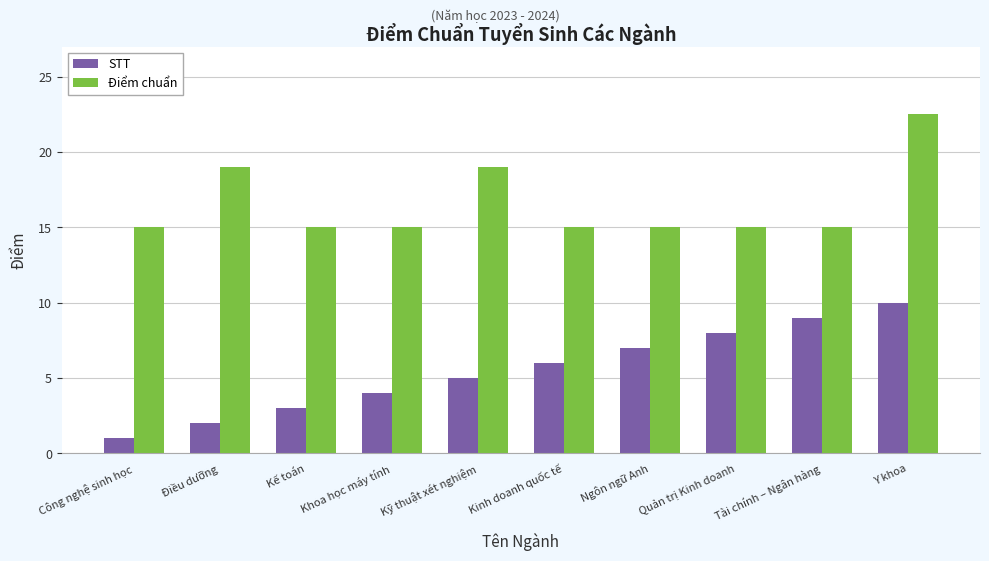

Count the number of data series in this chart.

2